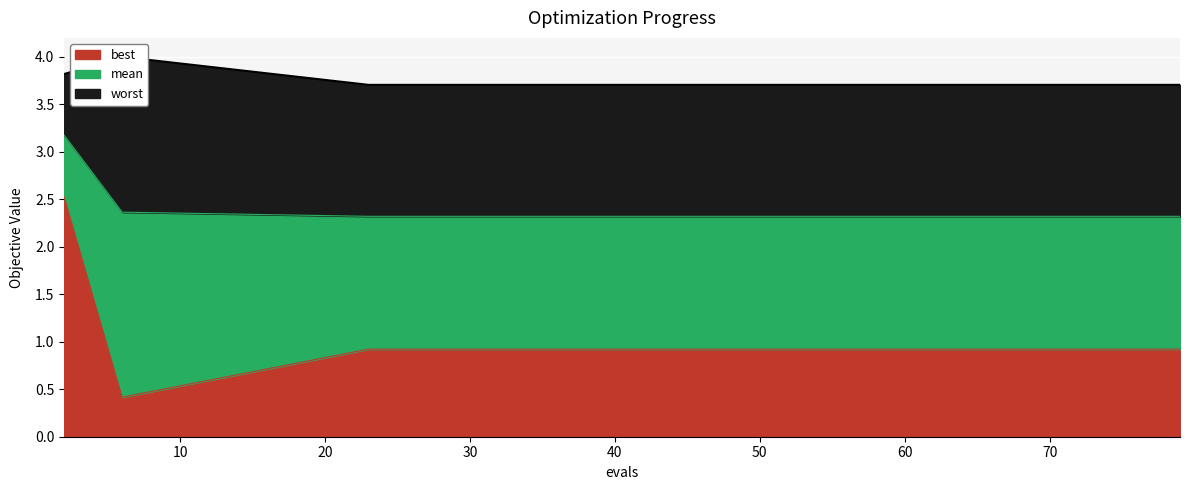

Is the value of best at 57 greater than the value of mean at 75?

No